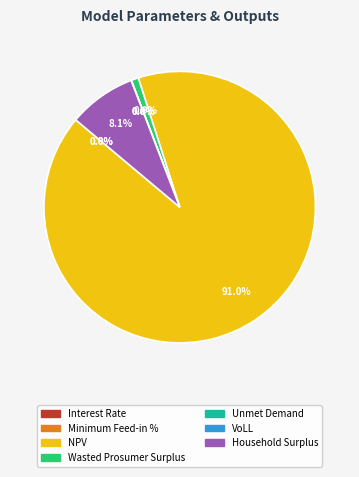

To the nearest percent, what is the average slice percentage?

14%